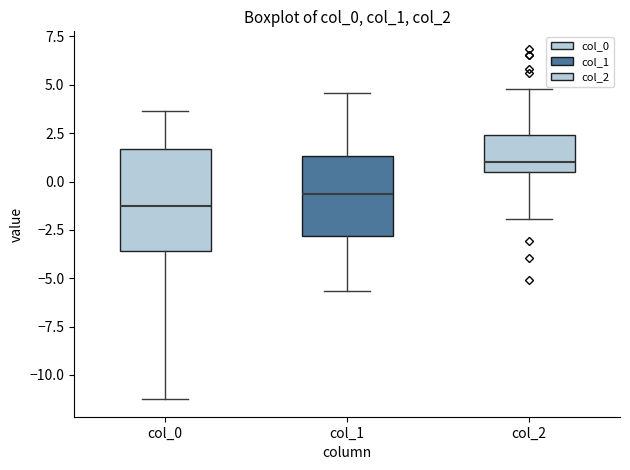

Reading left to right, transcribe this box plot: for each box, give where its median line is, the range the box spans, and where its two whiskers end, as read against the y-axis. The values are not printed on the chart, so give them approximately, as read against the axis.

col_0: median -1.5, box -3.5 to 1.5, whiskers -11.5 to 3.5
col_1: median -0.5, box -3.0 to 1.5, whiskers -5.5 to 4.5
col_2: median 1.0, box 0.5 to 2.5, whiskers -2.0 to 5.0